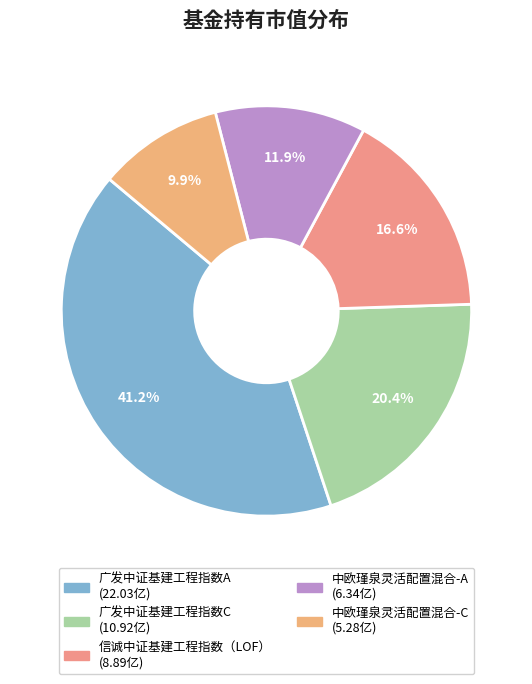

What is the largest slice in the pie chart?

广发中证基建工程指数A